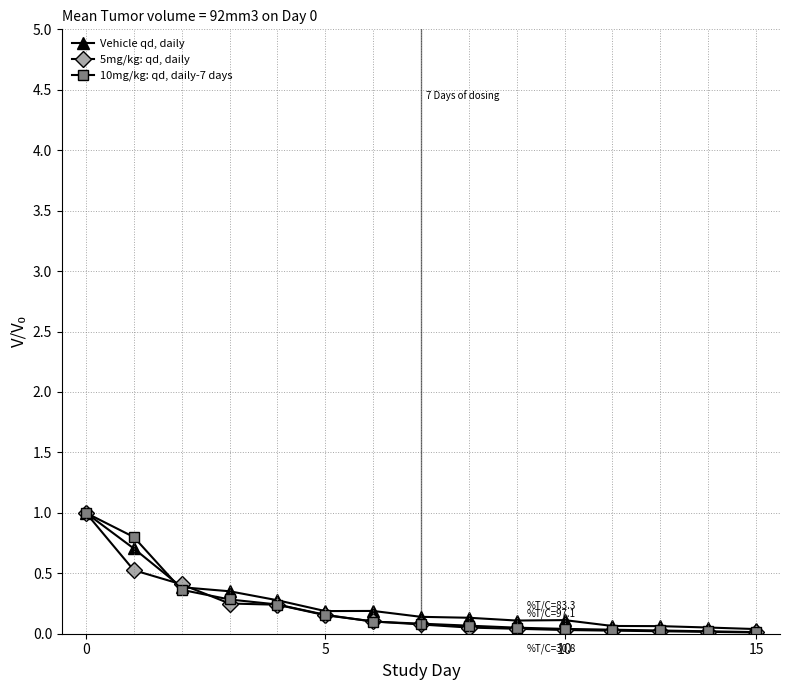

True or false: 10mg/kg: qd, daily-7 days and 5mg/kg: qd, daily intersect in this chart.

True